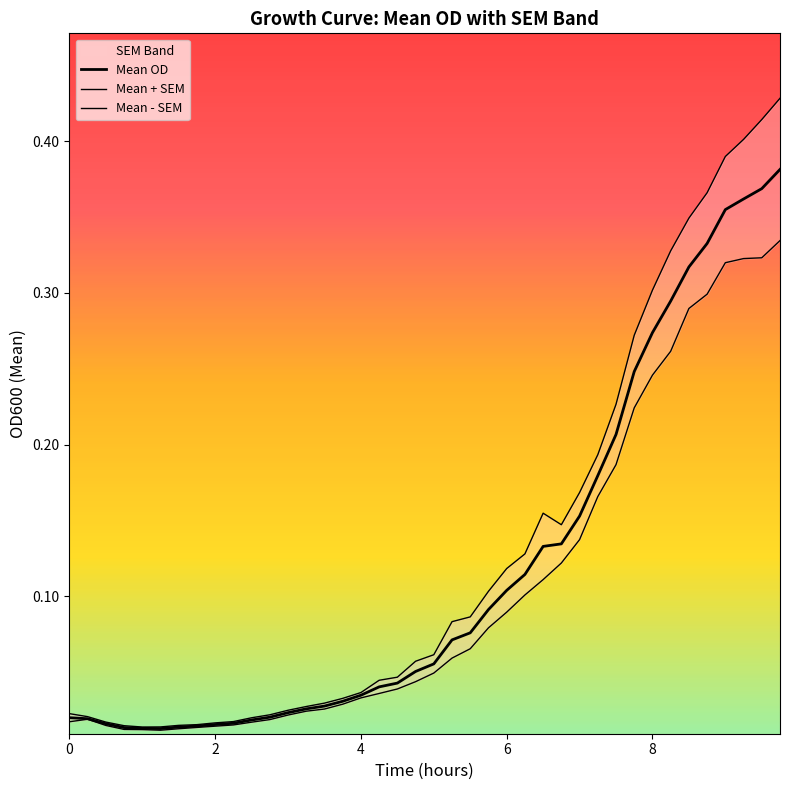

The value of Mean OD at 15 is 0.0. True or false?

False